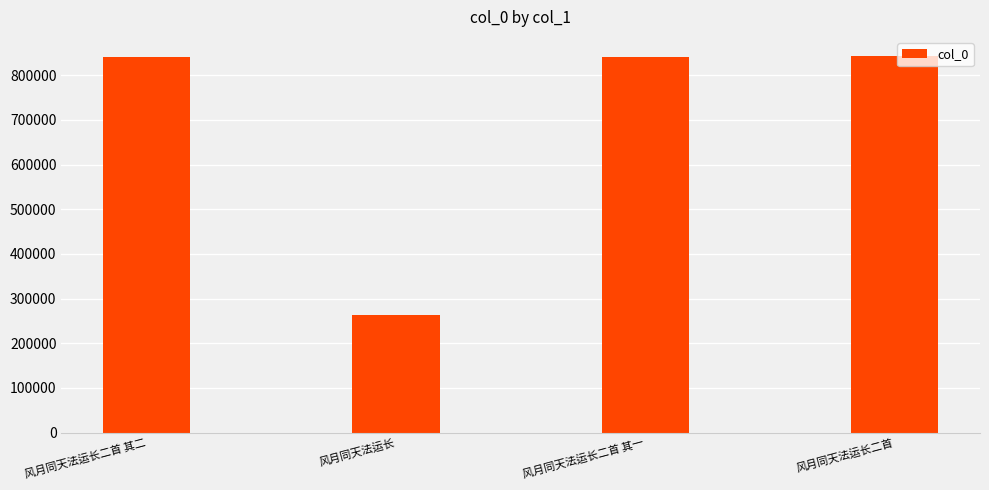

What is the approximate value at 风月同天法运长二首, to the nearest 100?

843600